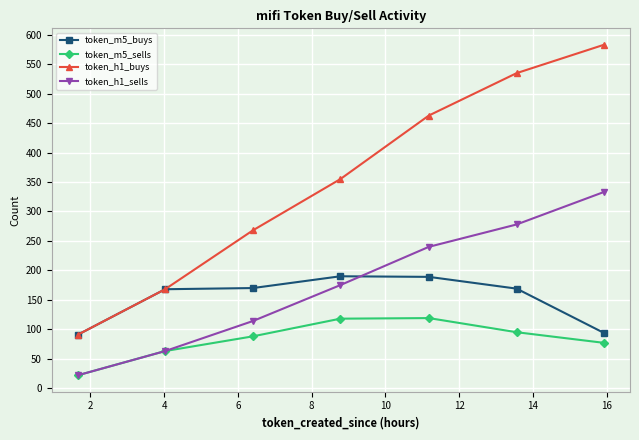

True or false: token_h1_buys has more than 1 interior local peaks.

False